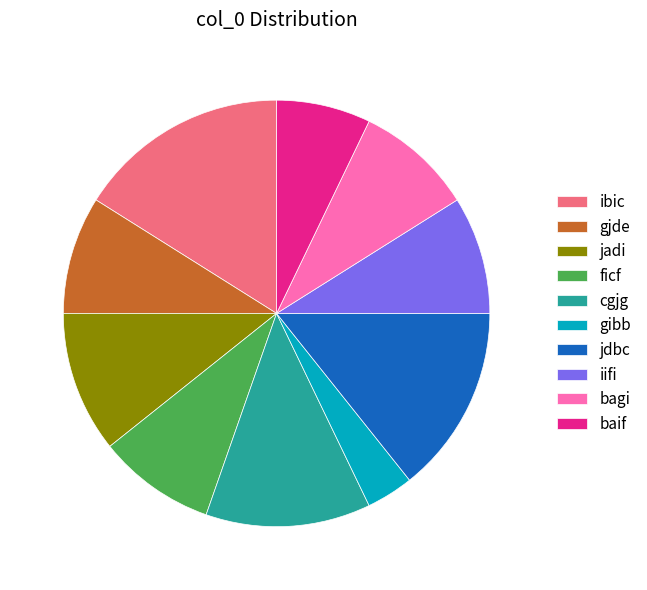

Is there any slice that represents more than half of the pie?

No